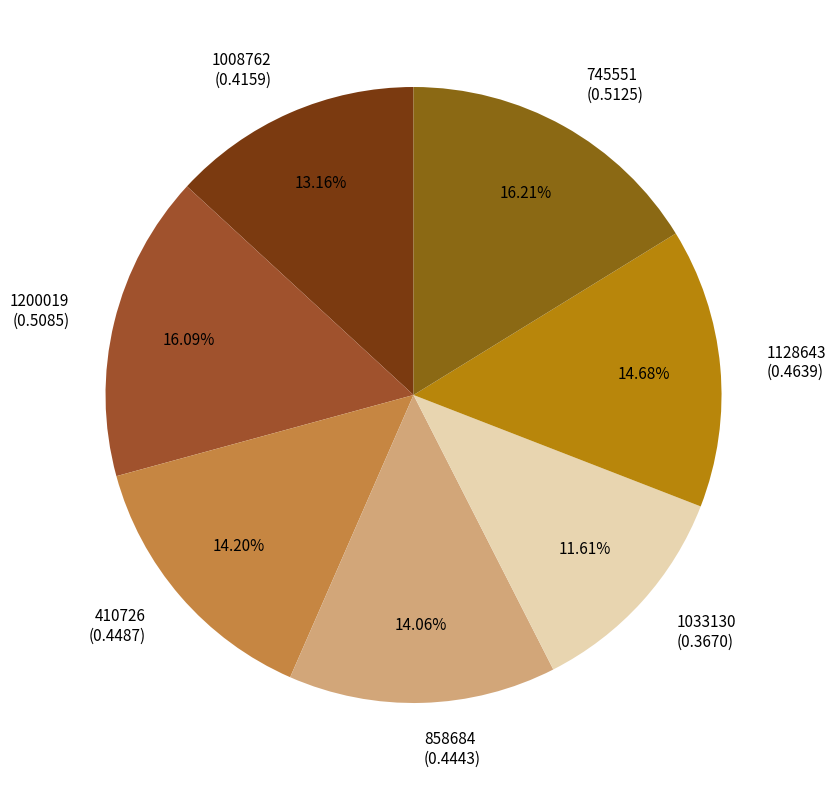

Does 858684 represent more than half of the total?

No